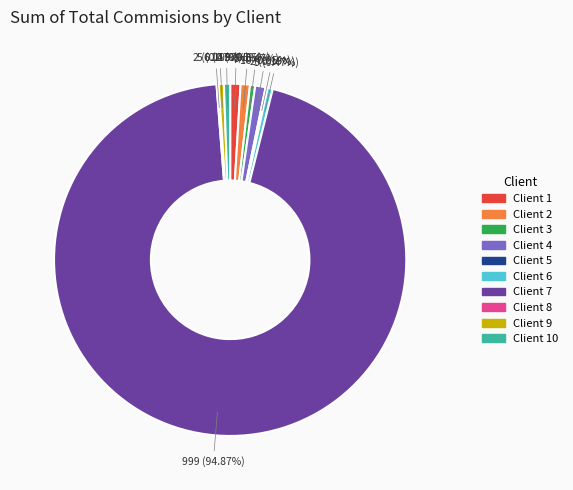

Is Client 3 the majority of the pie?

No